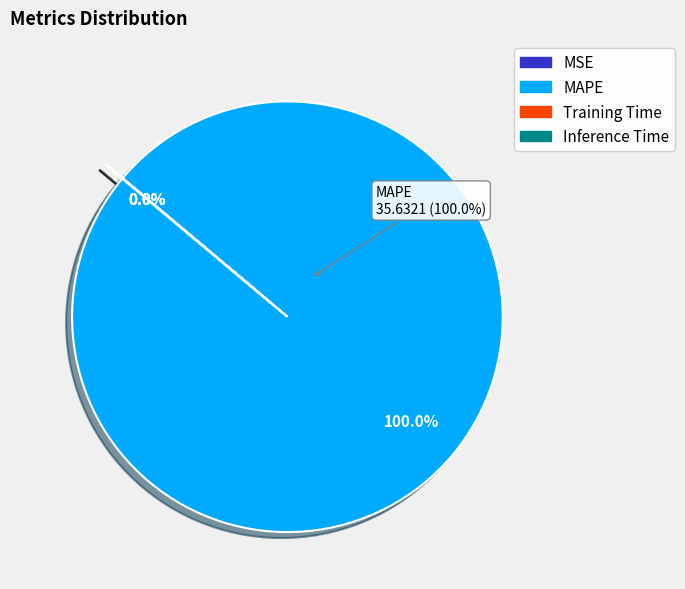

Rank the categories by value from highest to lowest.

MAPE, MSE, Inference Time, Training Time